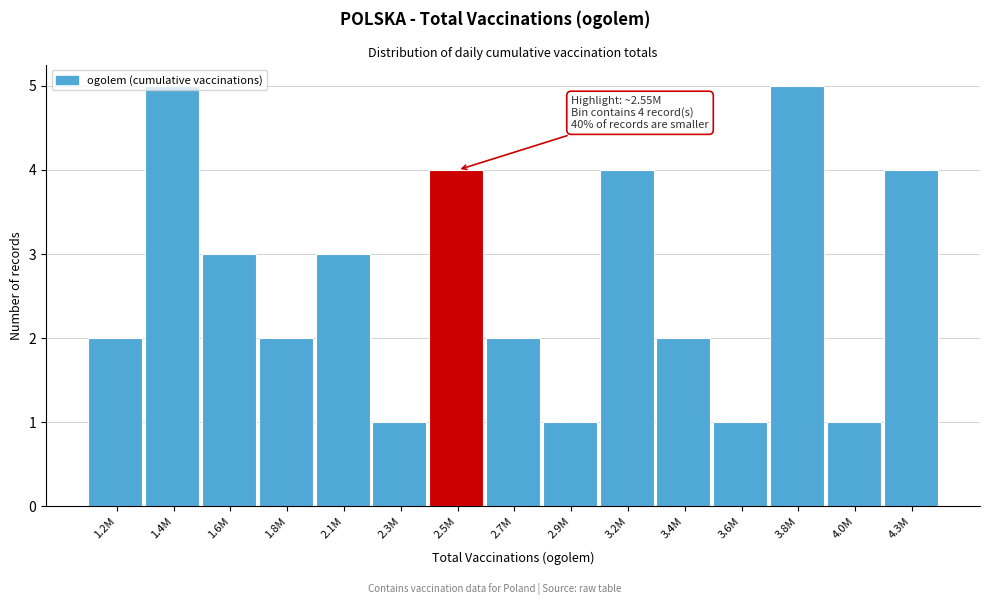

What is the maximum value shown in the chart?

5